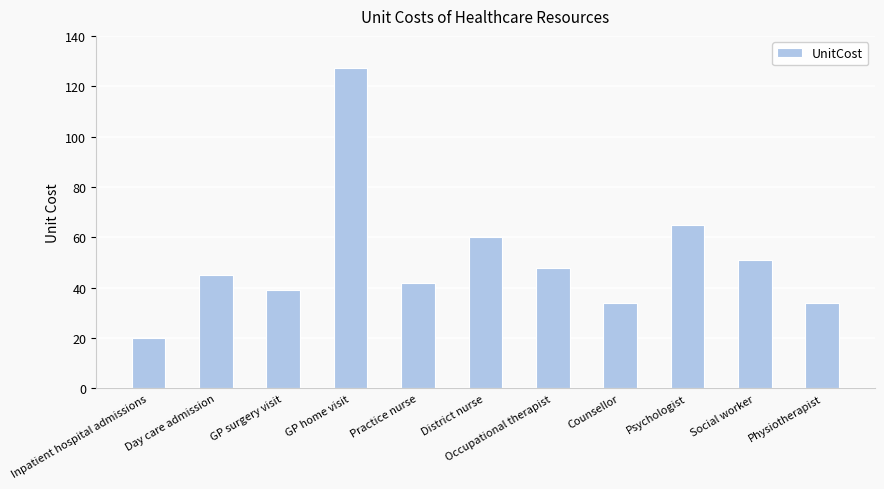

What is the maximum value shown in the chart?

127.3